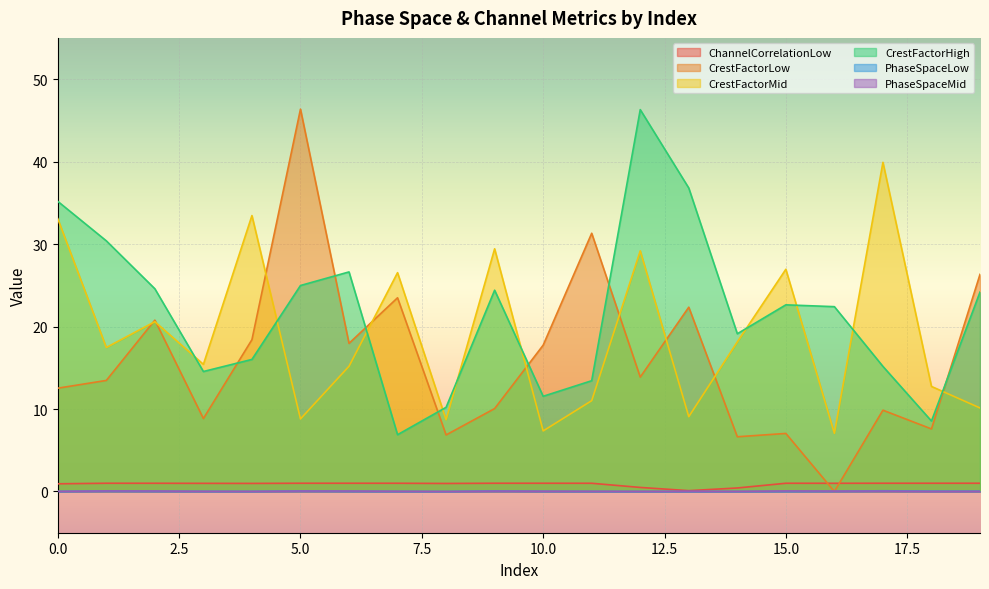

What is the sum of all CrestFactorHigh values?

433.9